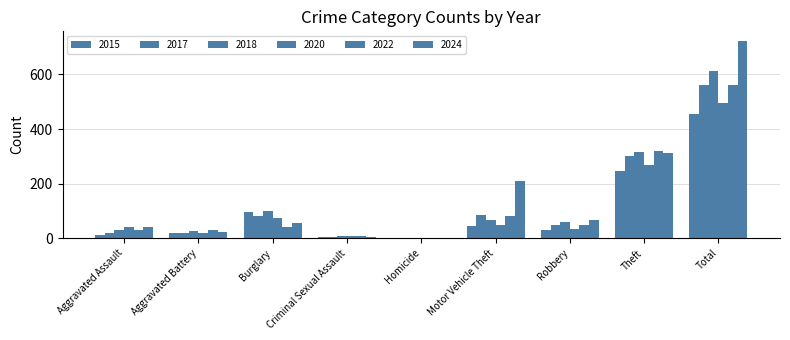

What is the label of the 4th bar from the left?

Criminal Sexual Assault